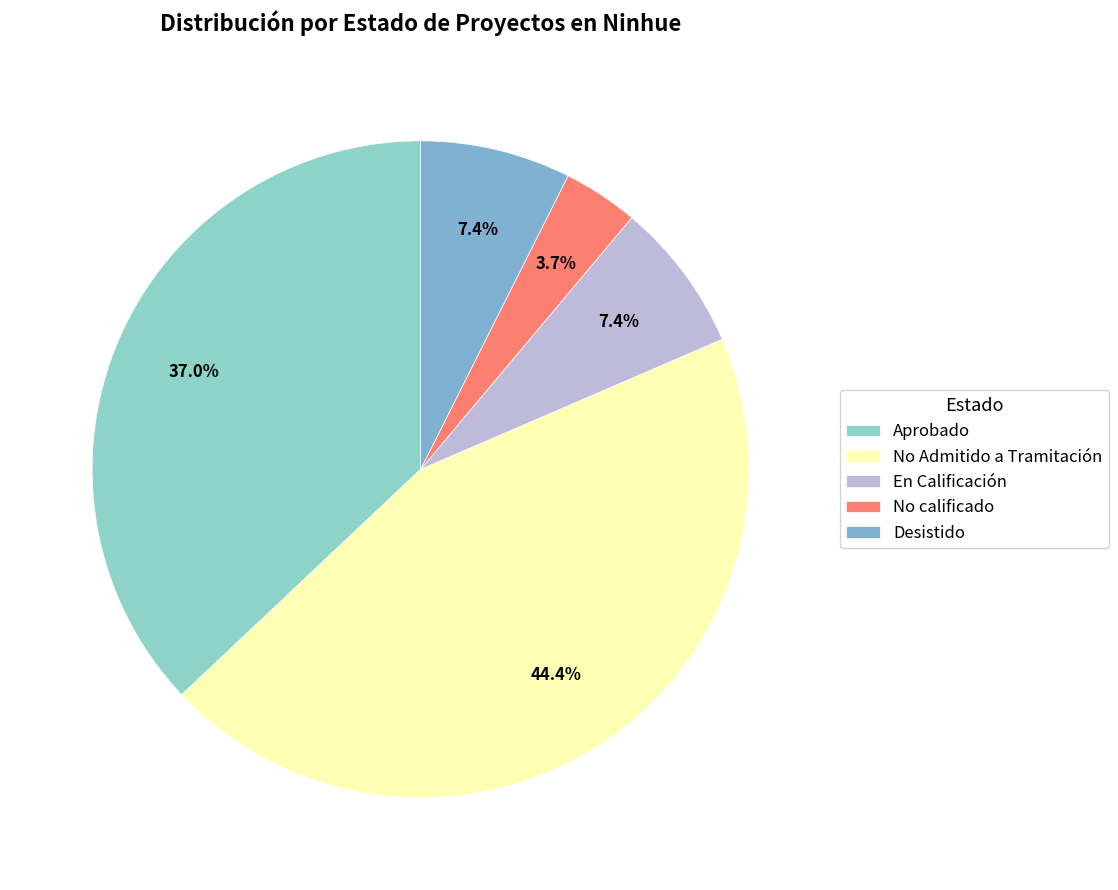

Between No Admitido a Tramitación and En Calificación, which is larger?

No Admitido a Tramitación